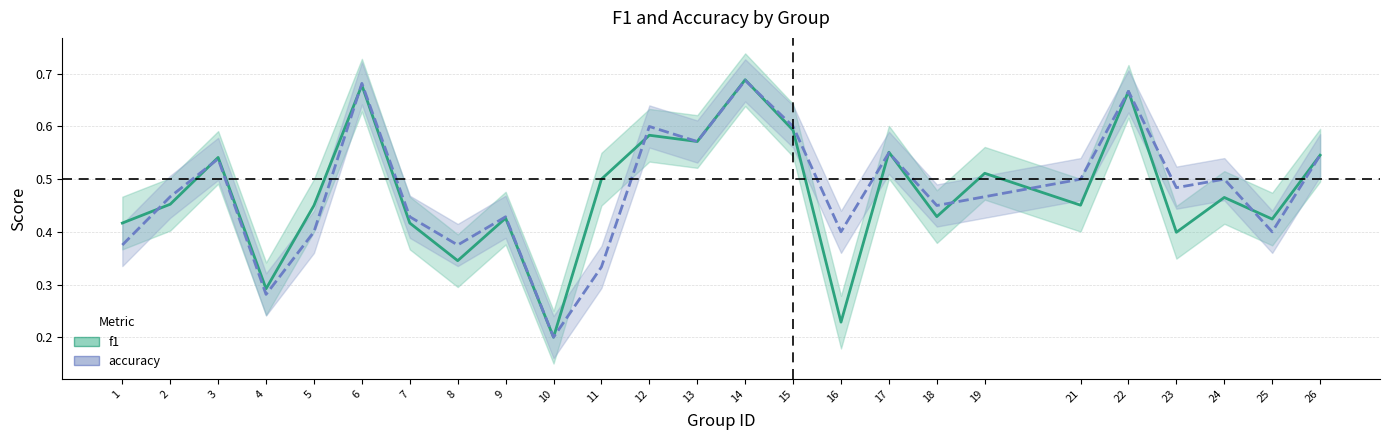

Which series ends up on top after the final intersection of accuracy and f1?

f1